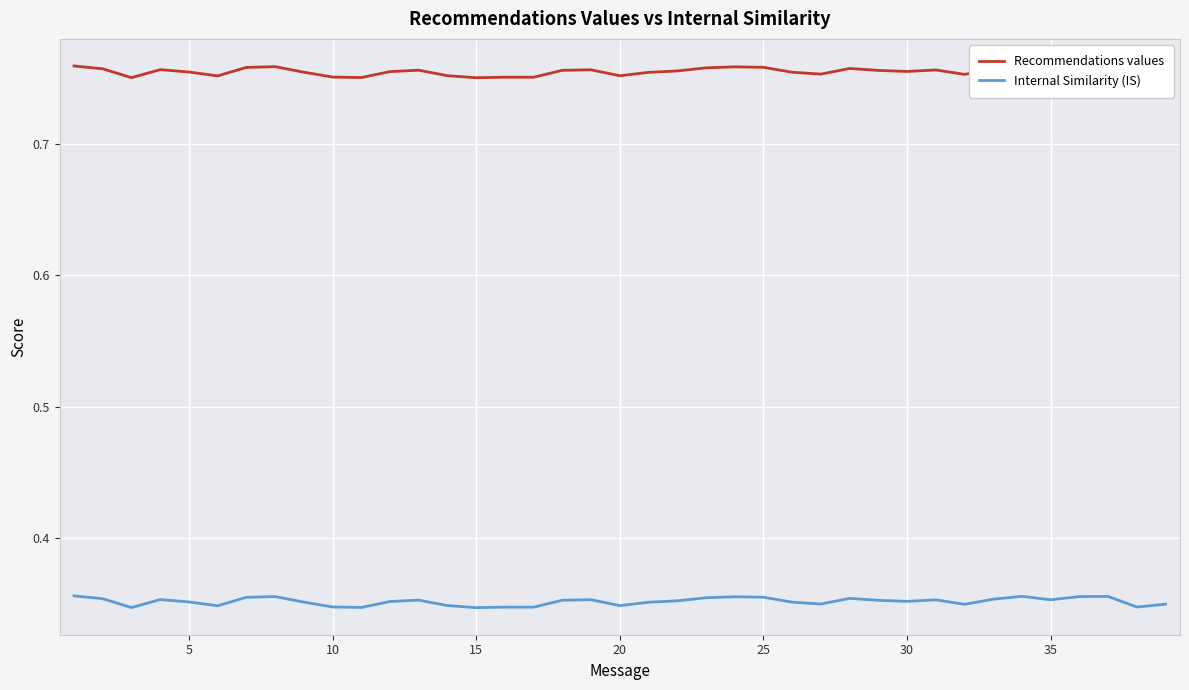

List the series in order of their peak value, lowest first.

Internal Similarity (IS), Recommendations values